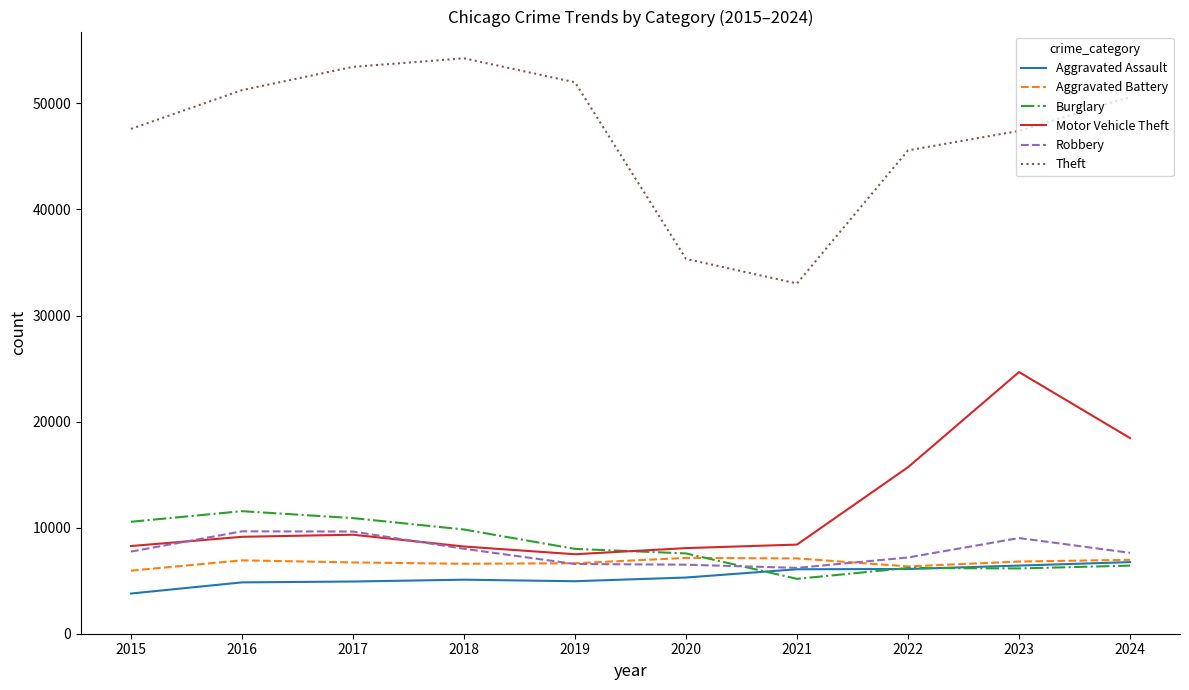

In Theft, how many points are higher than both neighbors (excluding endpoints)?

1